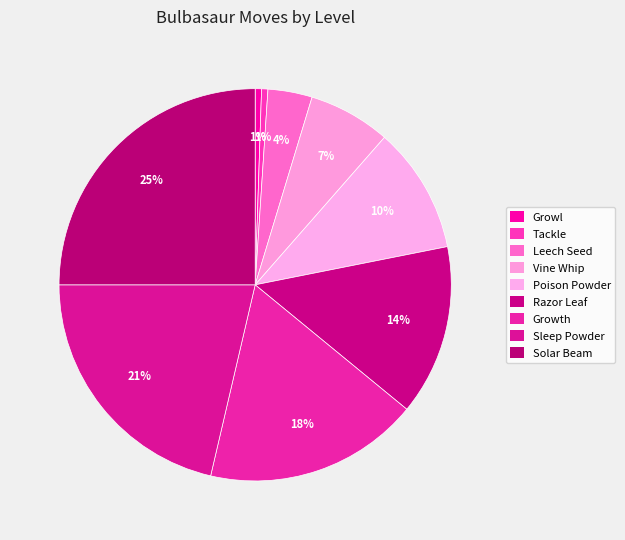

Does any single category account for the majority?

No